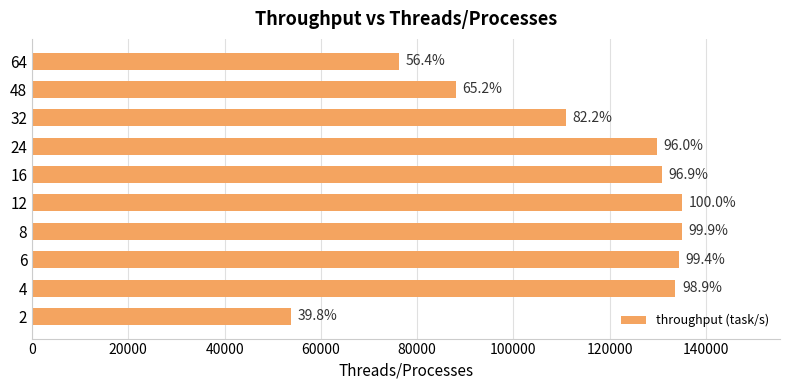

What is the sum of all values?

1127461